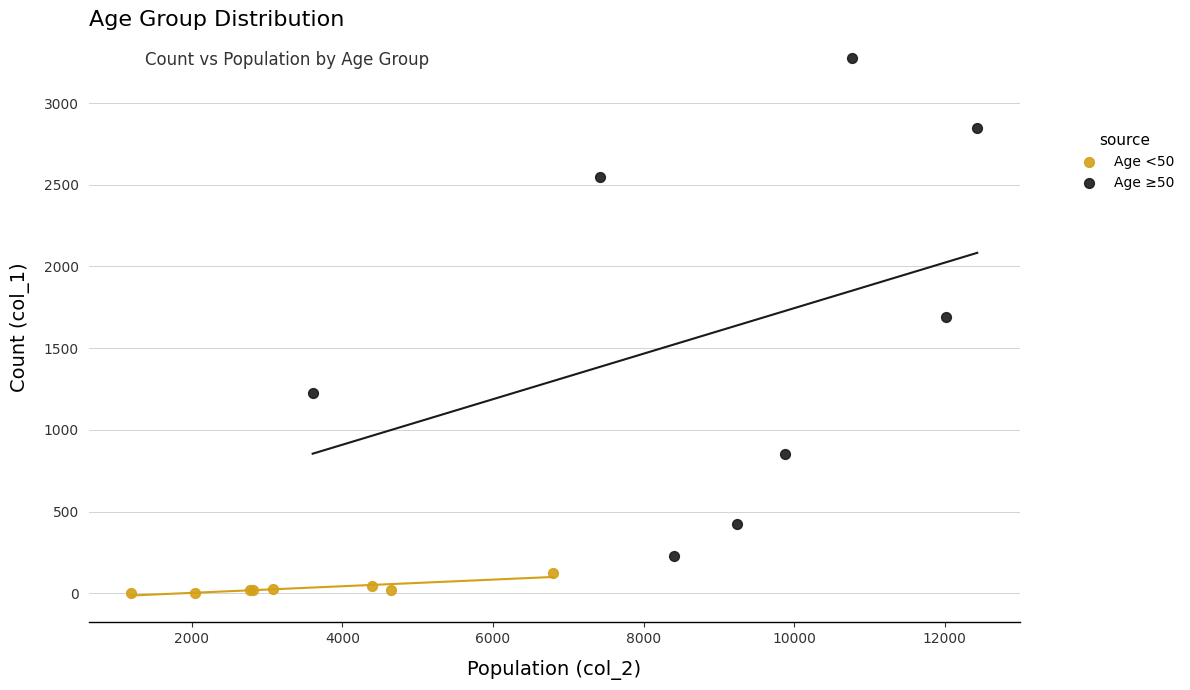

Which series reaches the maximum Y coordinate?

Age ≥50